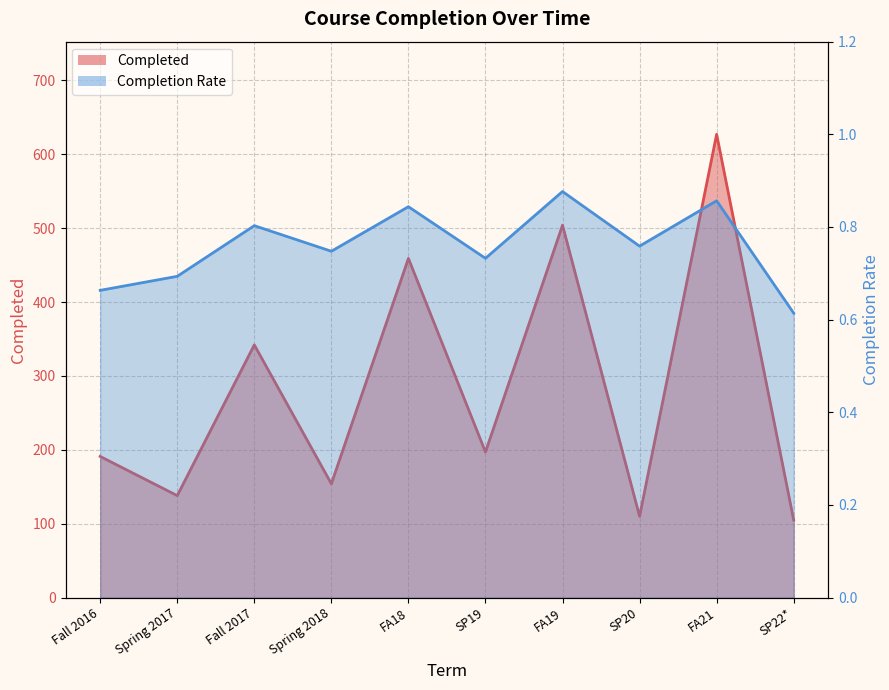

What are all the series names shown in the legend?

Completed, Completion Rate